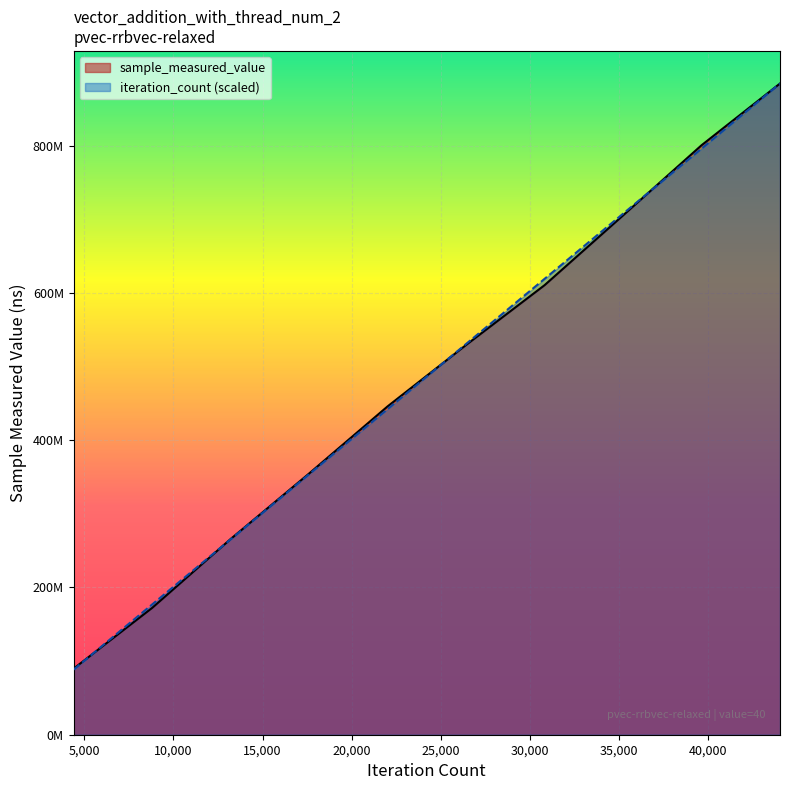

Reading left to right, transcribe all the data shown in this chart.

sample_measured_value: 4401=89770685.0	8802=172191252.0	13203=265745724.0	17604=354722900.0	22005=445873093.0	26406=529271766.0	30807=610475515.0	35208=705192613.0	39609=800502112.0	44010=884390835.0
iteration_count: 4401=88439083.5	8802=176878167.0	13203=265317250.5	17604=353756334.0	22005=442195417.5	26406=530634501.0	30807=619073584.5	35208=707512668.0	39609=795951751.5	44010=884390835.0